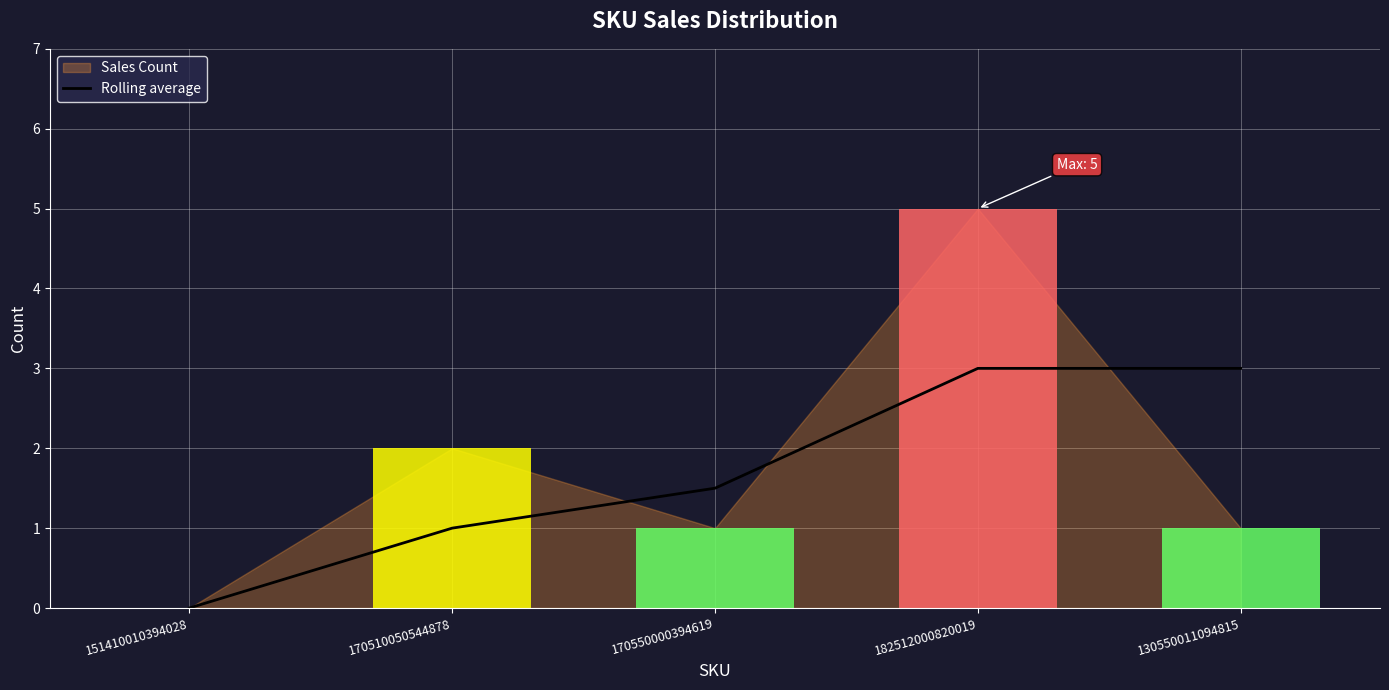

The Rolling average series shows 1.5 at 170550000394619. True or false?

True